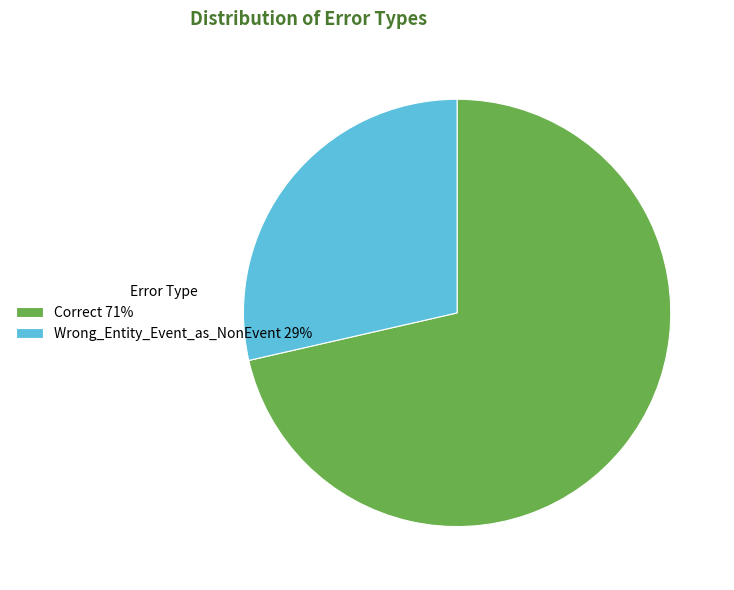

How many segments does this pie chart have?

2